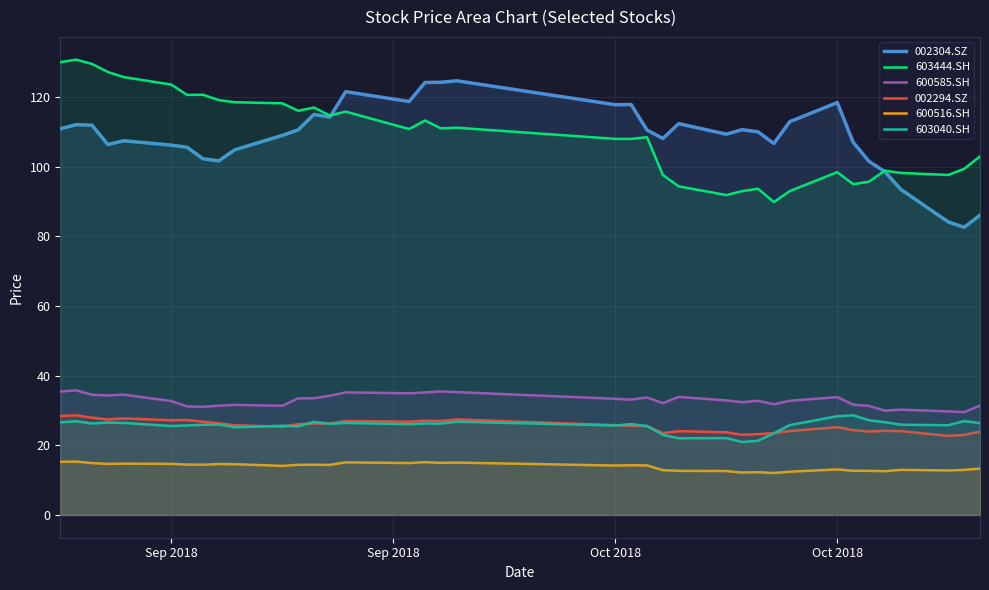

What is the difference between the maximum and minimum values in the 603040.SH series?

7.7